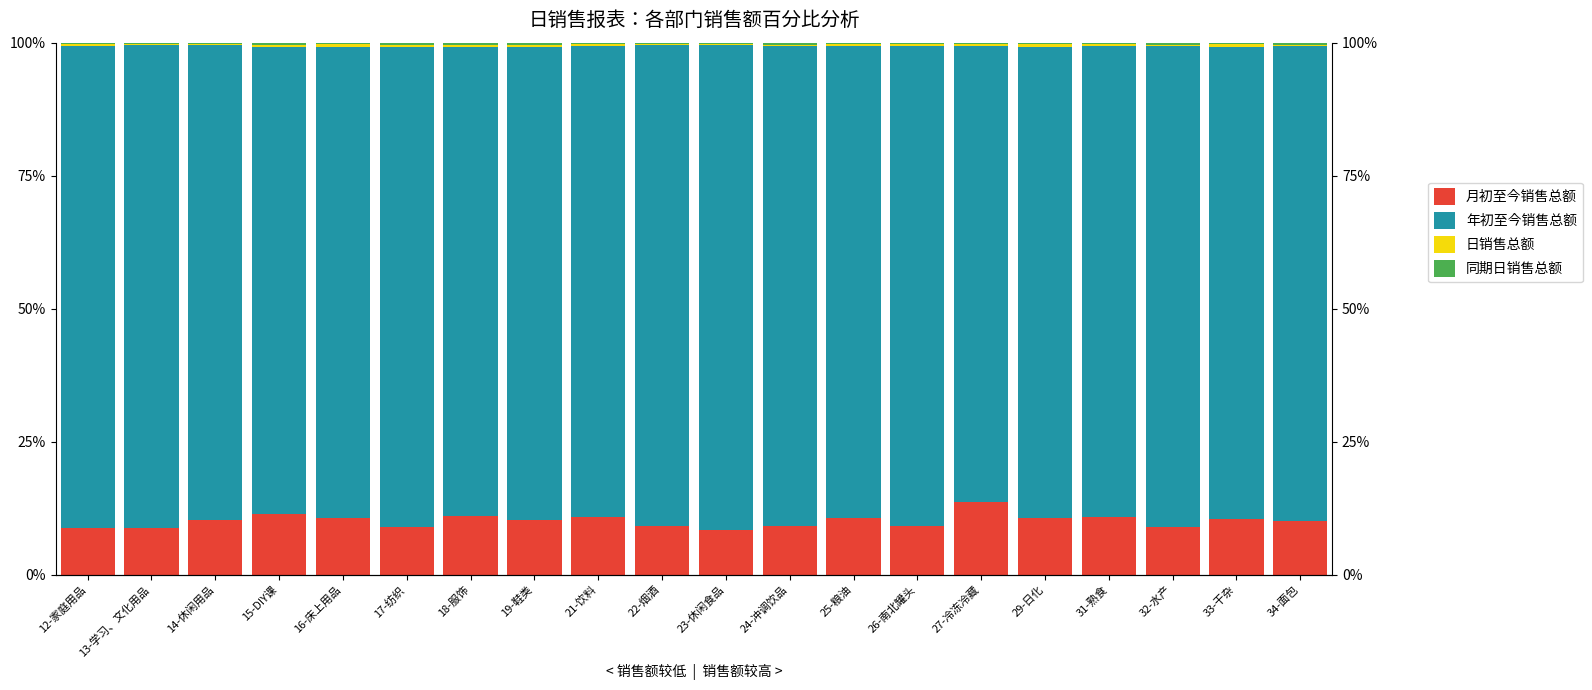

At which label is 日销售总额 closest to 0?

22-烟酒